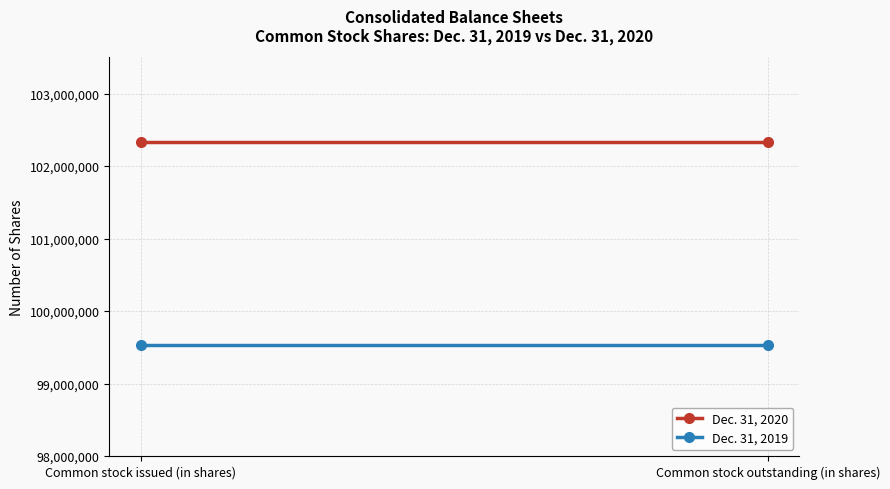

What is the label of the 2nd point from the right?

Common stock issued (in shares)